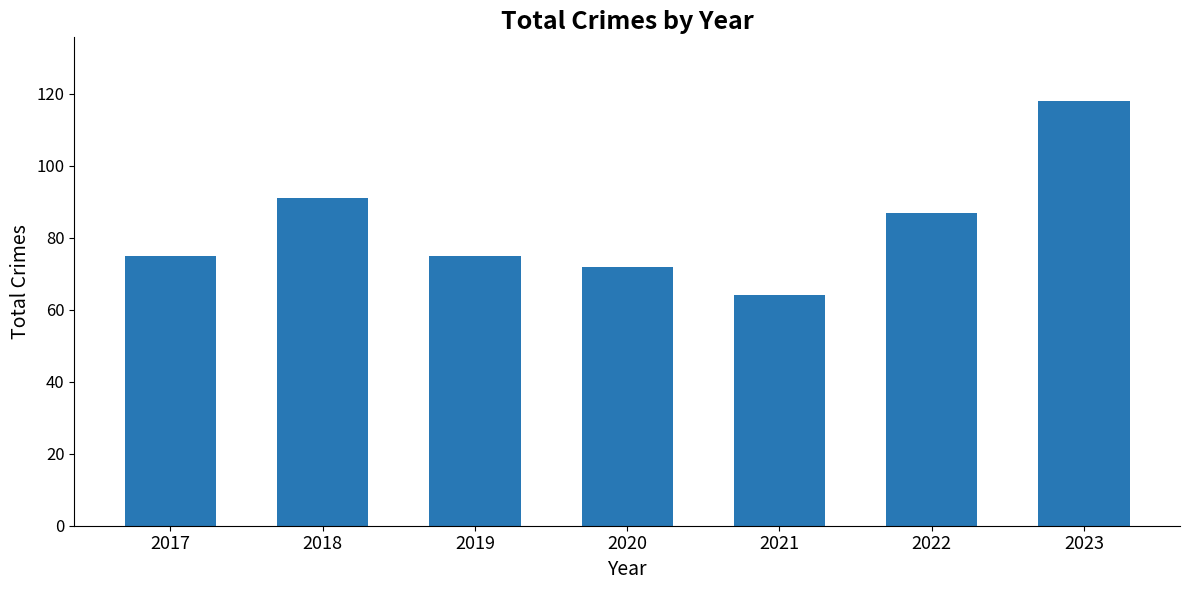

At which category does the chart reach its peak across all series?

2023